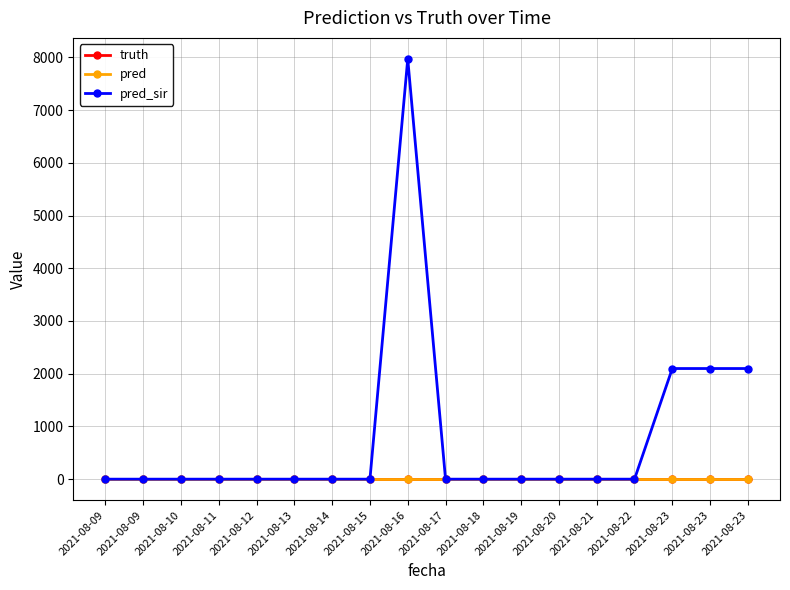

Is this an area chart (filled region under the line)?

No